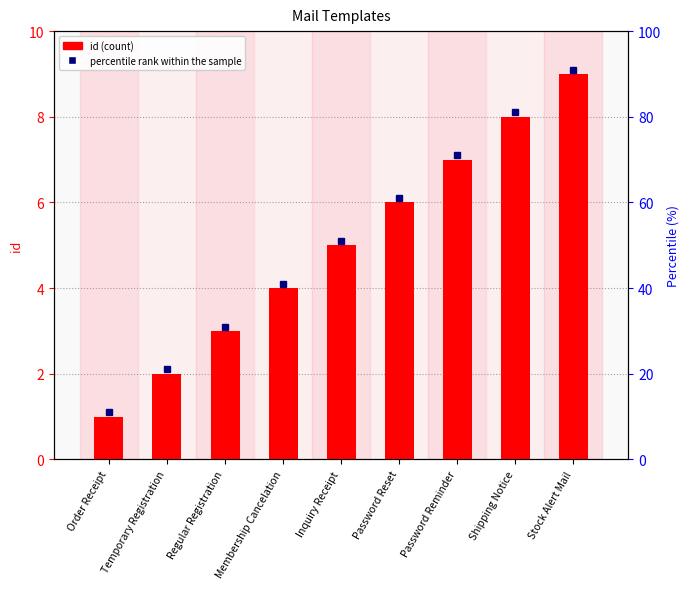

Does the chart contain any negative values?

No